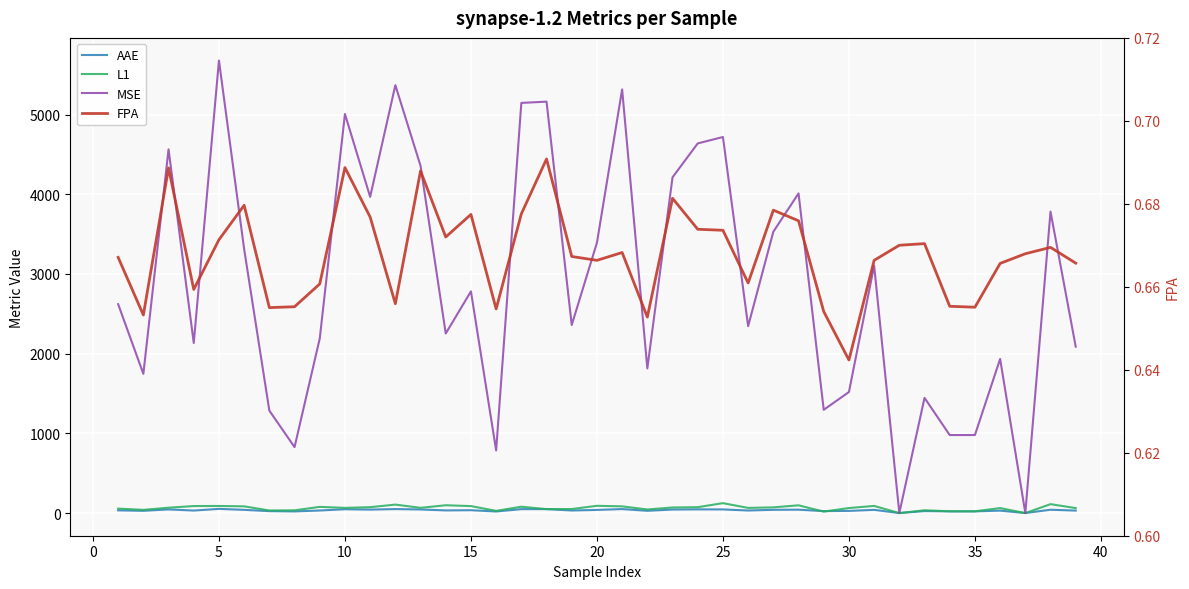

Does the chart display data point markers on the line(s)?

No